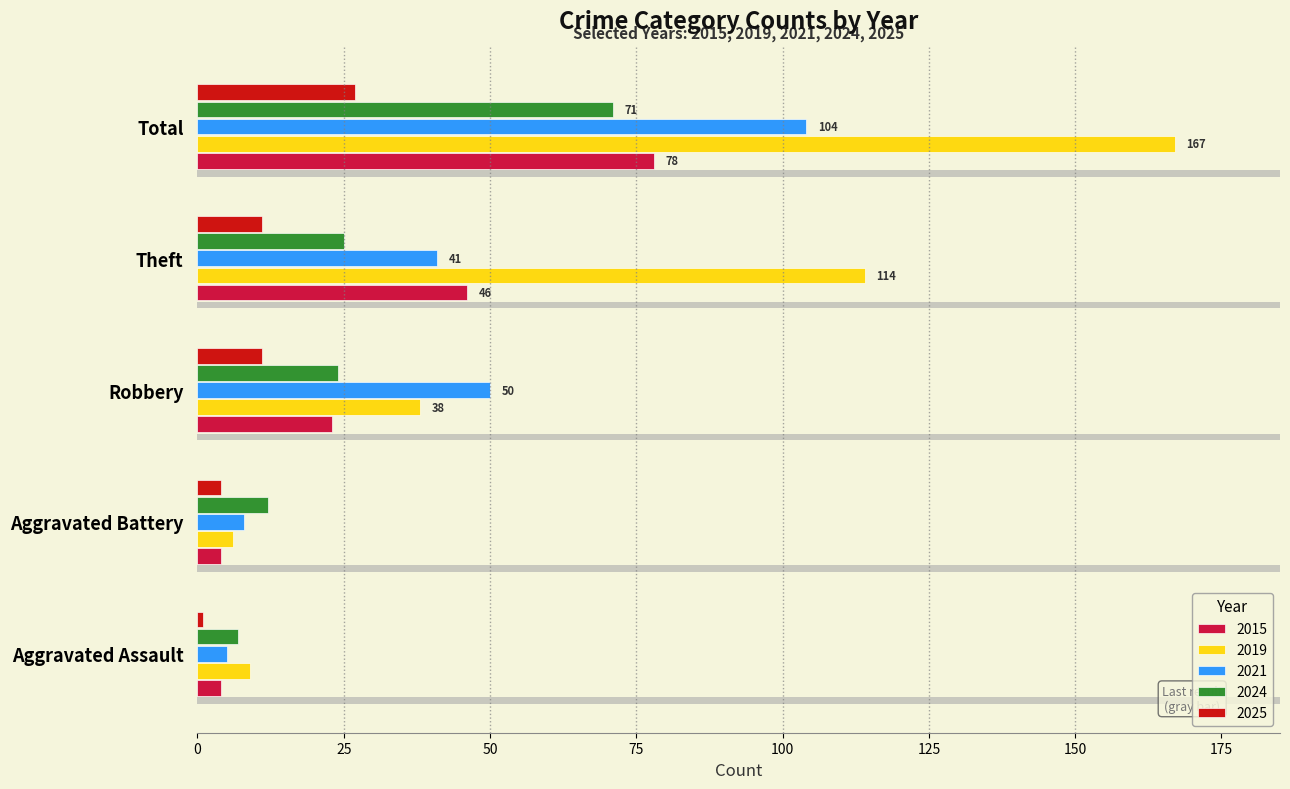

Reading left to right, what are all the values shown in this chart?

2015: Aggravated Assault=4	Aggravated Battery=4	Robbery=23	Theft=46	Total=78
2019: Aggravated Assault=9	Aggravated Battery=6	Robbery=38	Theft=114	Total=167
2021: Aggravated Assault=5	Aggravated Battery=8	Robbery=50	Theft=41	Total=104
2024: Aggravated Assault=7	Aggravated Battery=12	Robbery=24	Theft=25	Total=71
2025: Aggravated Assault=1	Aggravated Battery=4	Robbery=11	Theft=11	Total=27